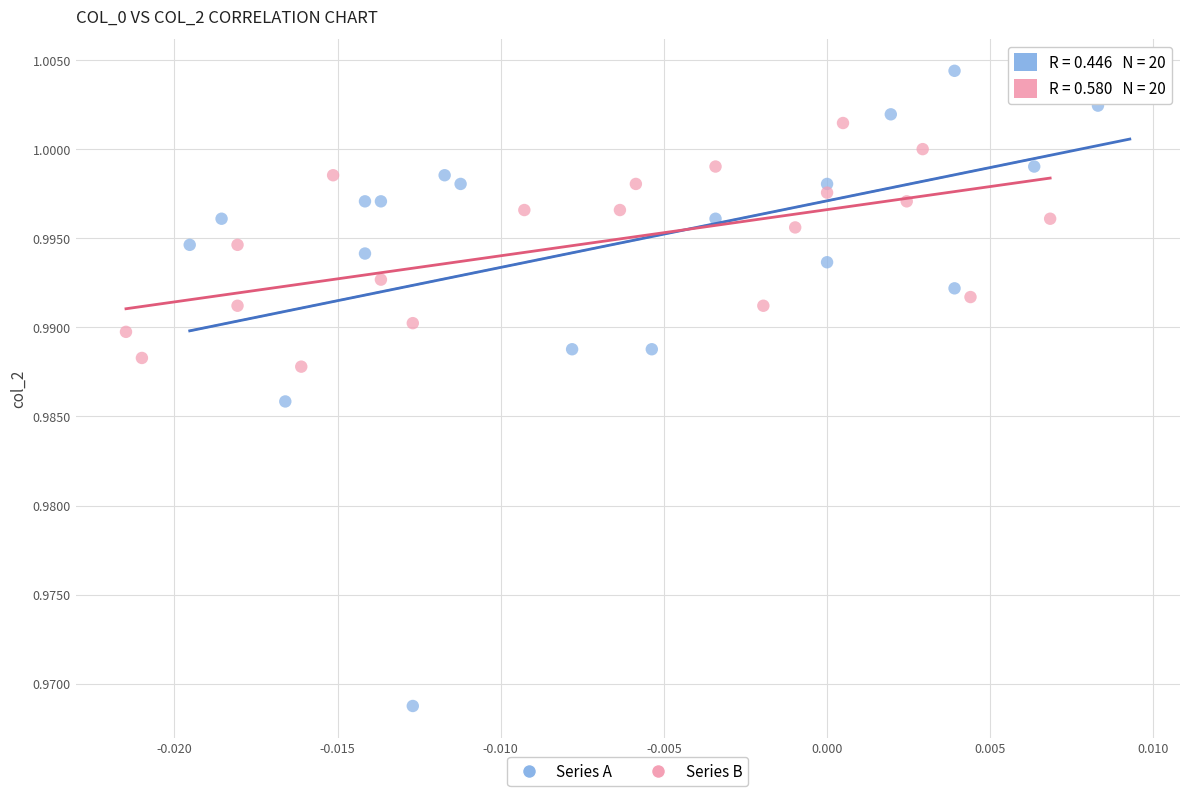

Which series reaches the maximum Y coordinate?

Series A